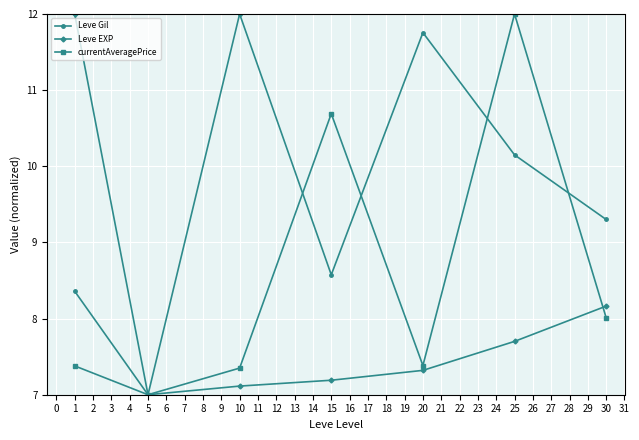

How many interior local peaks does the currentAveragePrice series have?

2